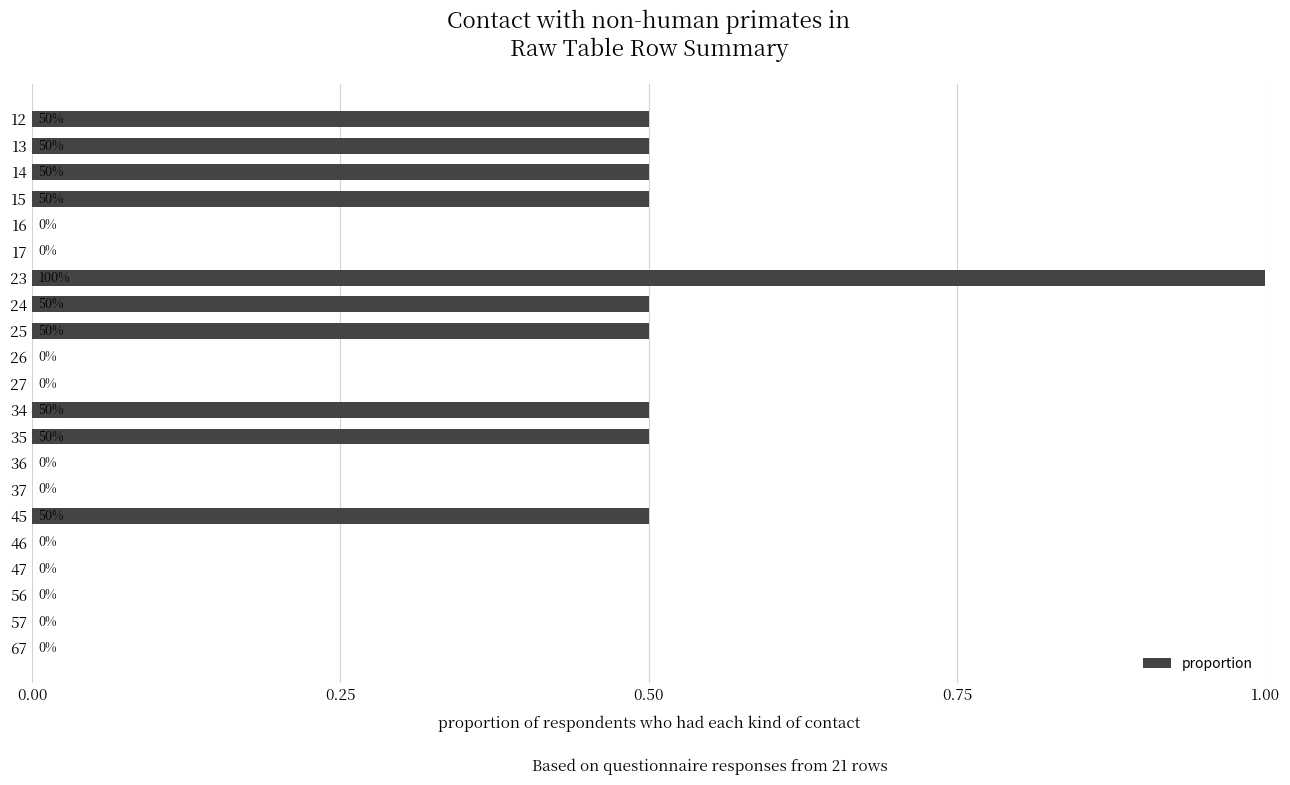

The value at 23 is 1.0. True or false?

True